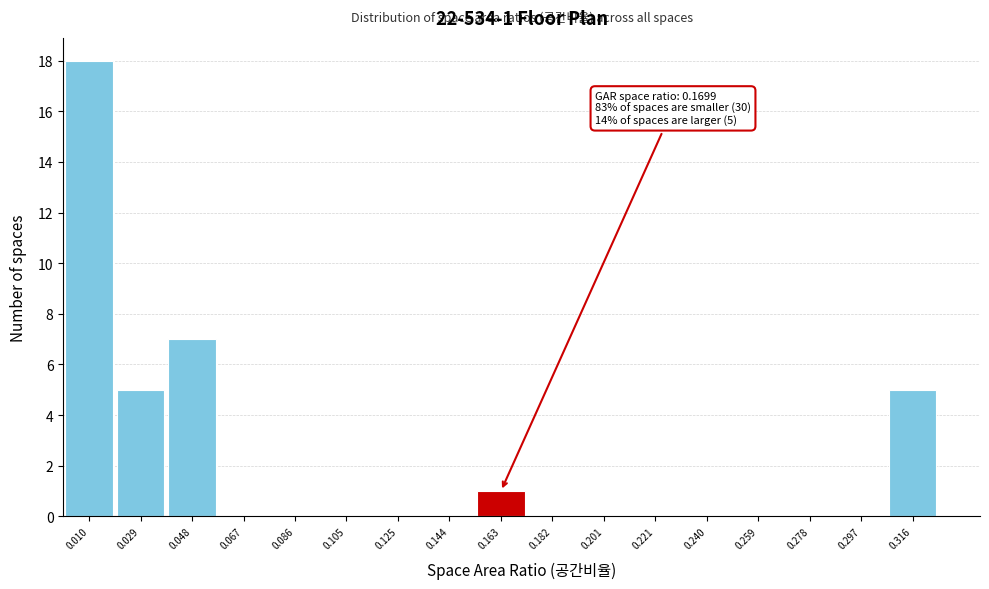

Over which range of the x-axis is the bar tallest?

0.000 to 0.020